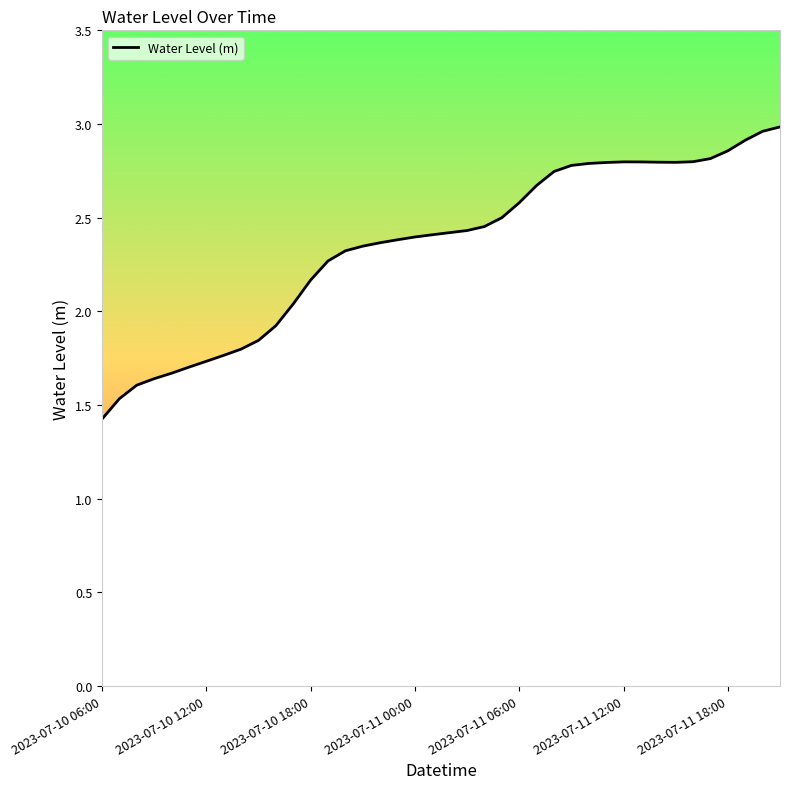

What is the smallest value displayed?

1.4